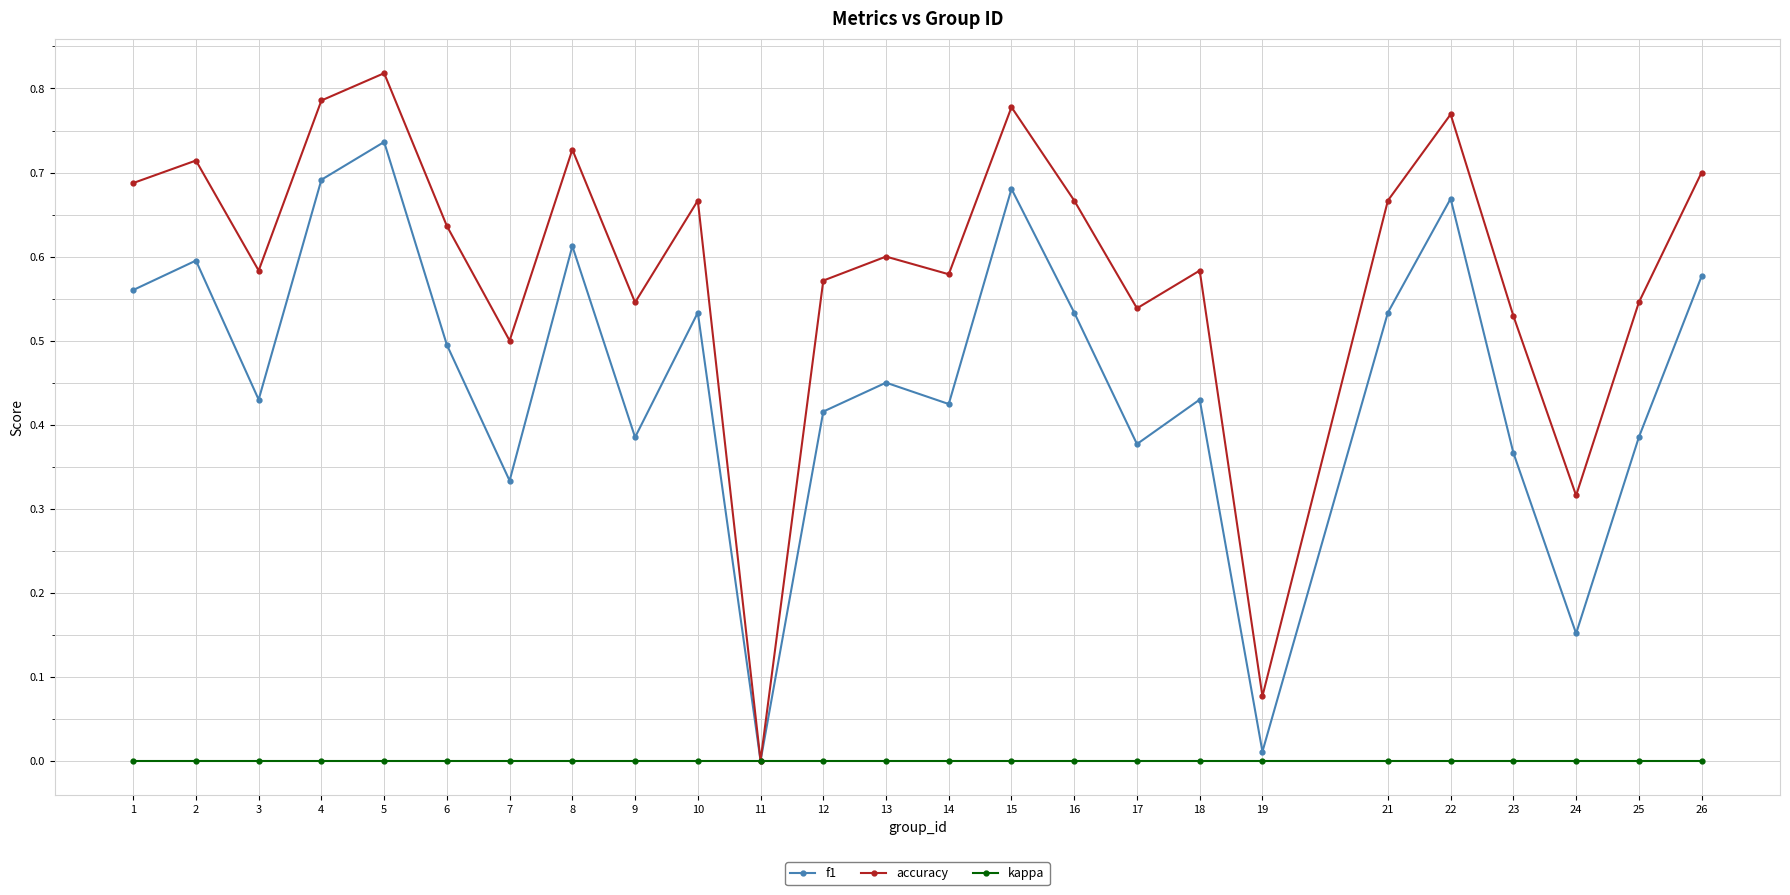

Between 10 and 11, which series saw the biggest shift?

accuracy